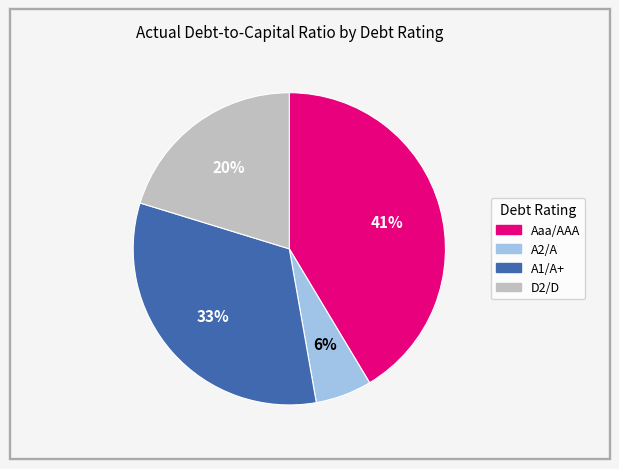

Does any single category account for the majority?

No